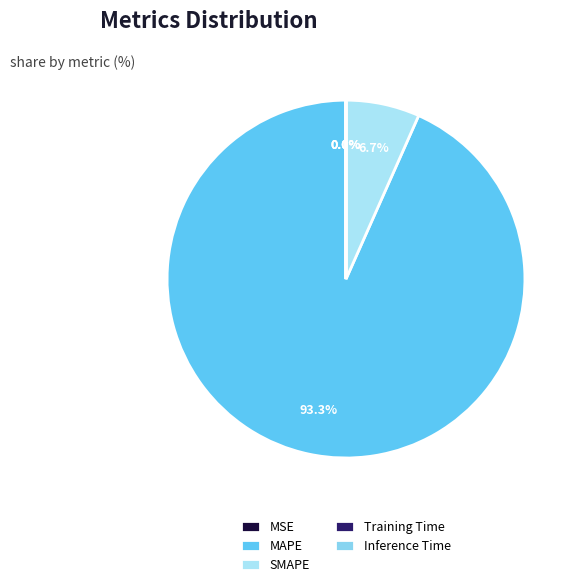

Which slice is the smallest?

Inference Time